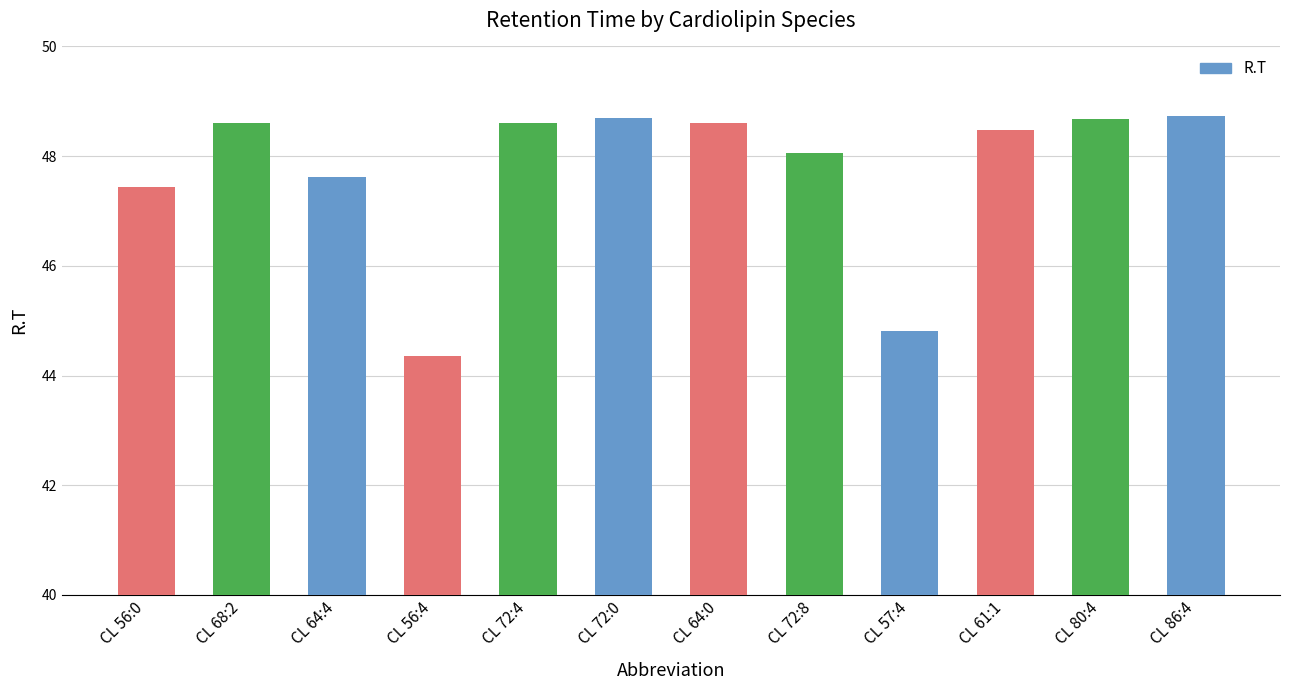

How many distinct data groups are displayed?

1